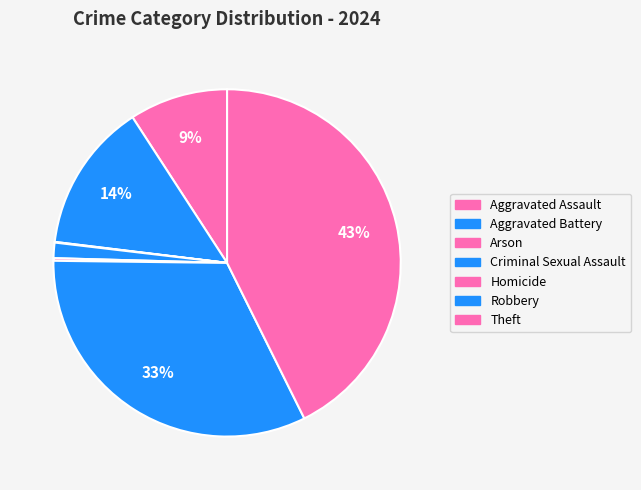

The Arson slice represents 0% of the pie. True or false?

True